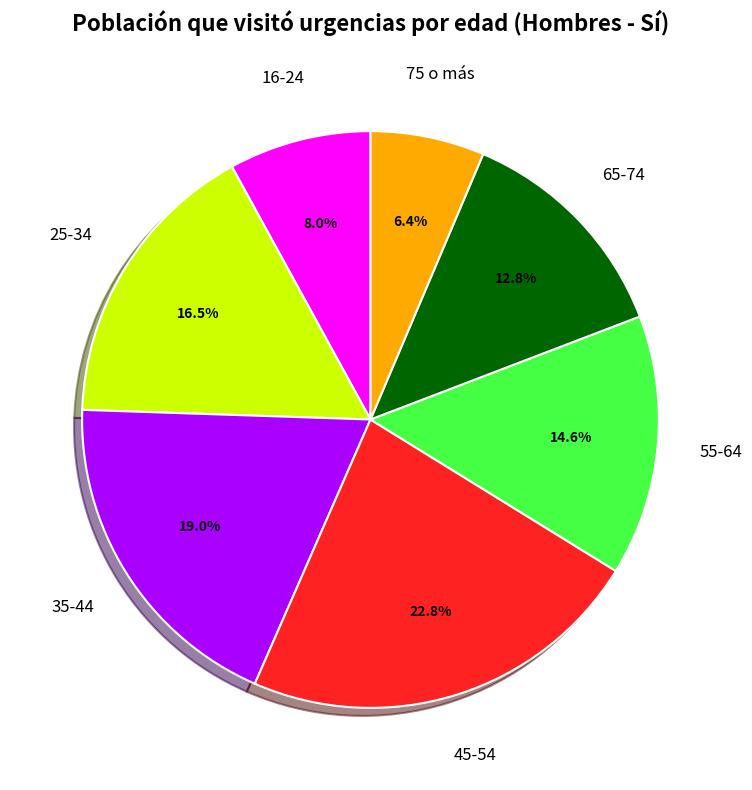

Approximately how many times larger is the value at 25-34 compared to 45-54?

0.7